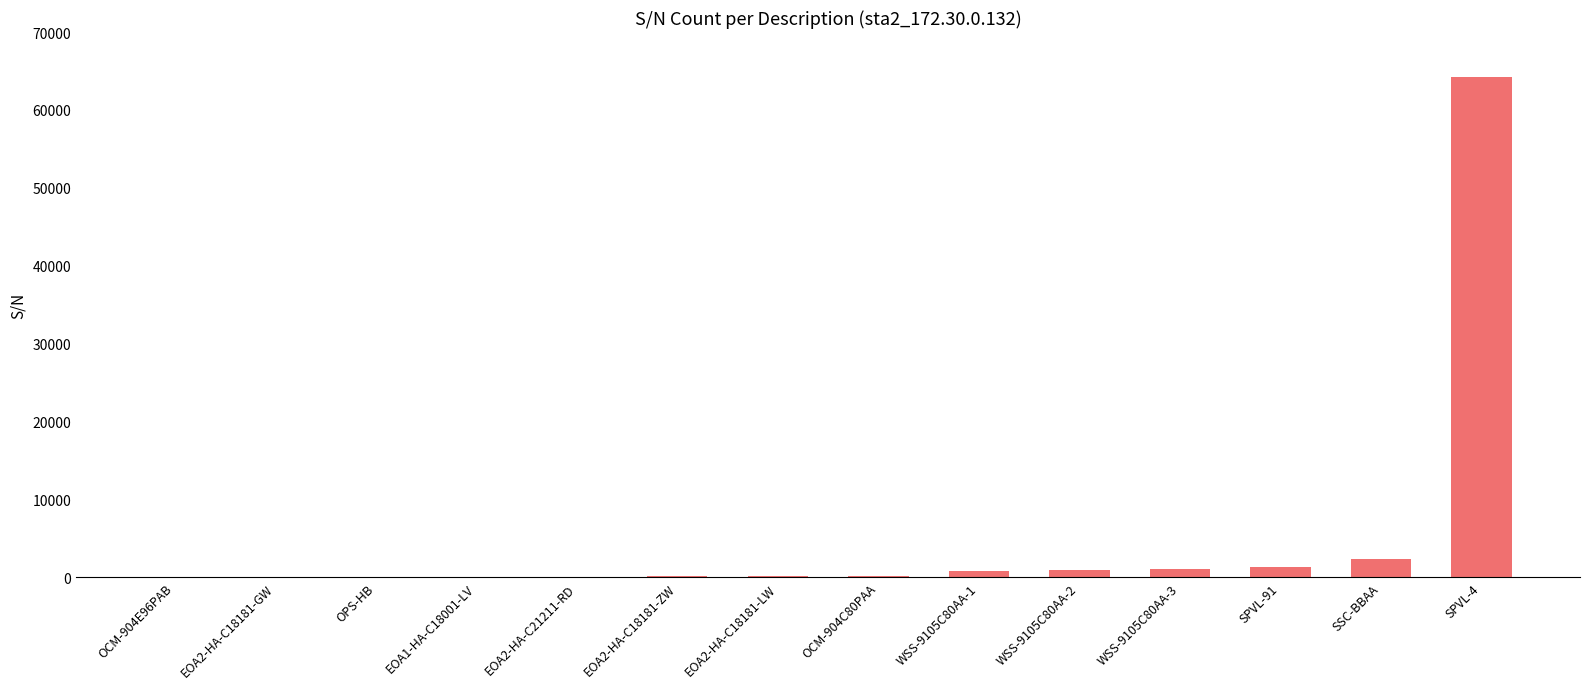

What is the greatest value displayed?

64192